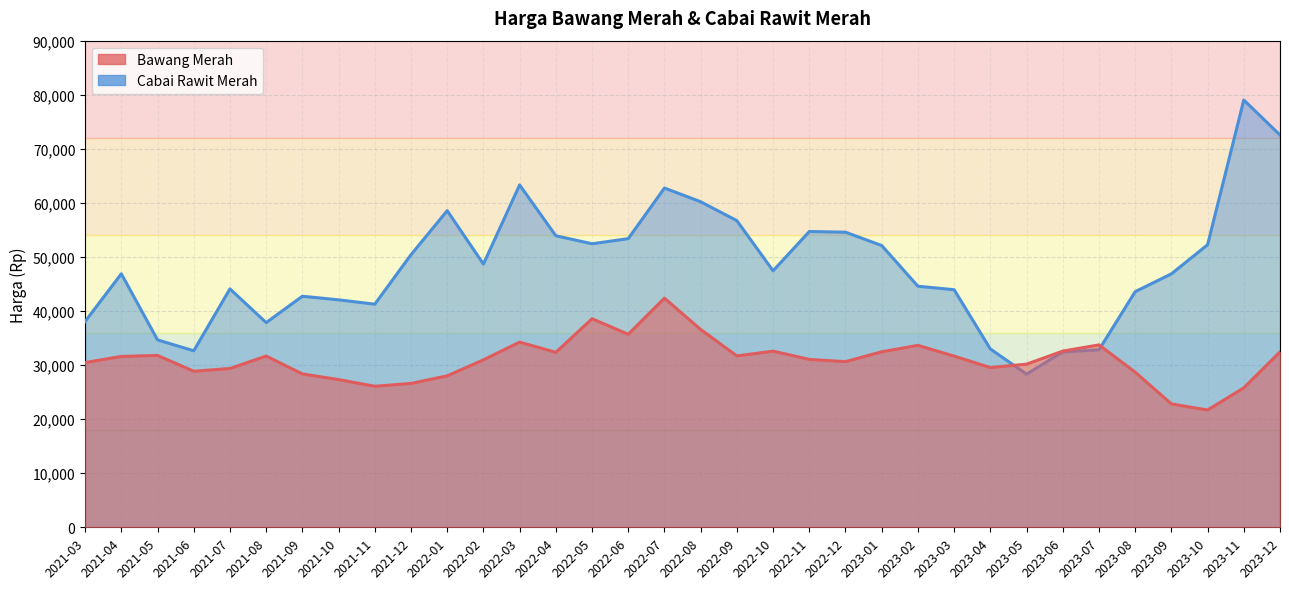

Reading left to right, transcribe all the data shown in this chart.

Bawang Merah: 2021-03=30468.5	2021-04=31599.7	2021-05=31783.9	2021-06=28858.0	2021-07=29371.6	2021-08=31668.4	2021-09=28367.3	2021-10=27317.1	2021-11=26084.0	2021-12=26603.5	2022-01=28007.1	2022-02=30967.5	2022-03=34246.1	2022-04=32356.3	2022-05=38569.3	2022-06=35696.0	2022-07=42374.4	2022-08=36585.2	2022-09=31692.0	2022-10=32574.8	2022-11=31047.7	2022-12=30634.8	2023-01=32458.1	2023-02=33649.6	2023-03=31654.8	2023-04=29545.7	2023-05=30171.3	2023-06=32583.3	2023-07=33738.7	2023-08=28687.4	2023-09=22817.3	2023-10=21689.7	2023-11=25790.0	2023-12=32437.1
Cabai Rawit Merah: 2021-03=38065.3	2021-04=46883.0	2021-05=34657.4	2021-06=32645.0	2021-07=44091.6	2021-08=37852.6	2021-09=42728.8	2021-10=42066.6	2021-11=41259.0	2021-12=50412.3	2022-01=58557.7	2022-02=48687.5	2022-03=63316.8	2022-04=53918.7	2022-05=52435.8	2022-06=53388.2	2022-07=62747.3	2022-08=60206.9	2022-09=56709.7	2022-10=47437.7	2022-11=54703.0	2022-12=54580.0	2023-01=52110.5	2023-02=44581.8	2023-03=43938.4	2023-04=32985.0	2023-05=28323.5	2023-06=32426.3	2023-07=32818.1	2023-08=43575.8	2023-09=46870.3	2023-10=52254.2	2023-11=79028.7	2023-12=72549.4